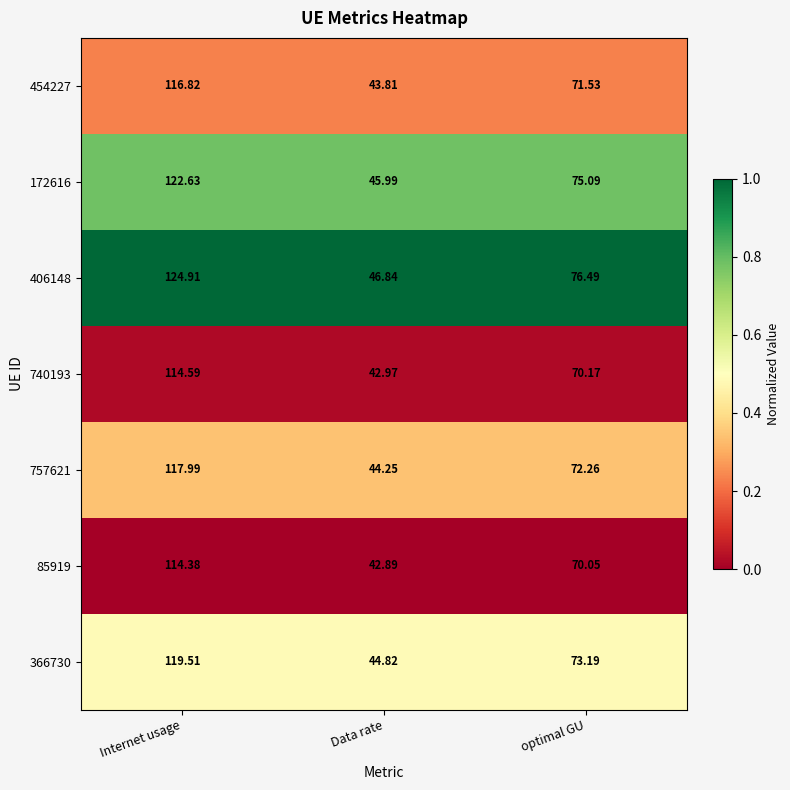

List the labels in order of 740193 value, smallest first.

Data rate, optimal GU, Internet usage